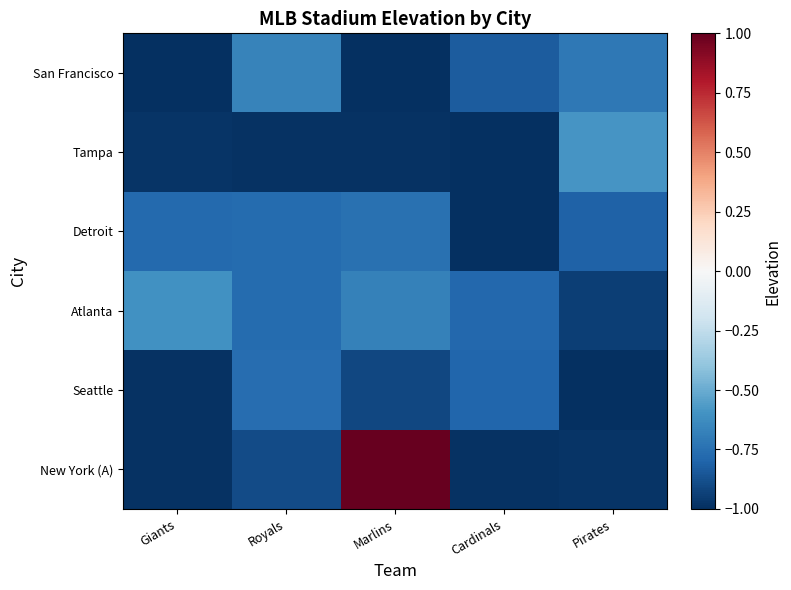

Which has a higher value, Giants or Pirates?

Pirates